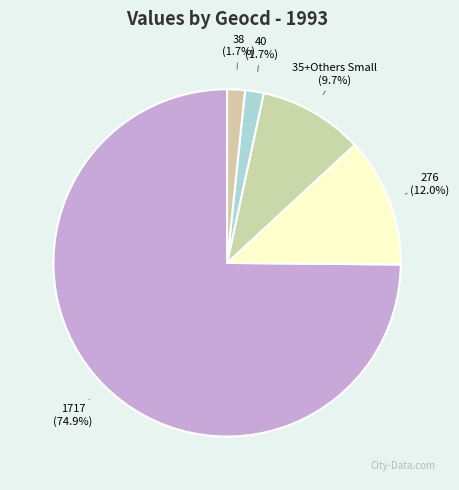

How many segments does this pie chart have?

5